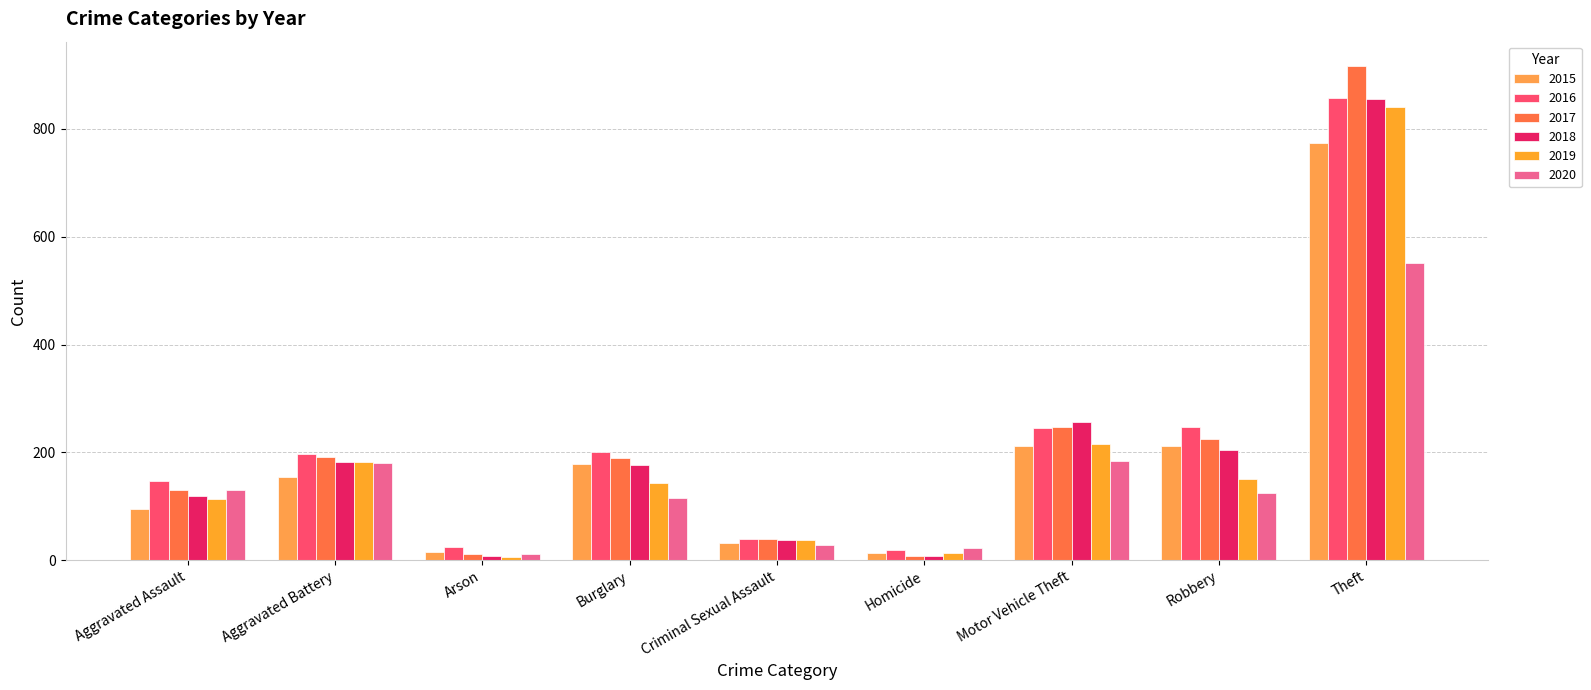

How many bars are there in each group?

6